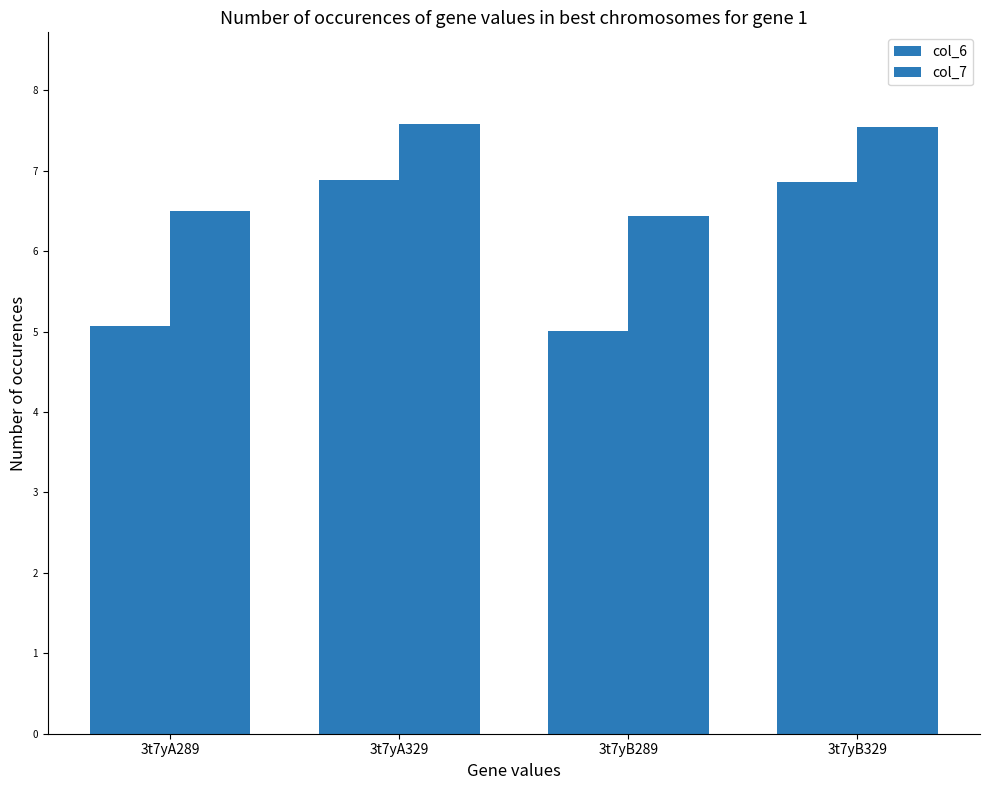

Which series changed the most between 3t7yA289 and 3t7yB329?

col_6